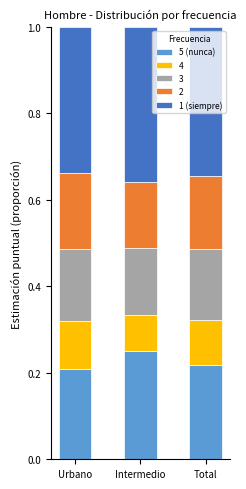

What is the sum of all 5 (nunca) values?

0.7